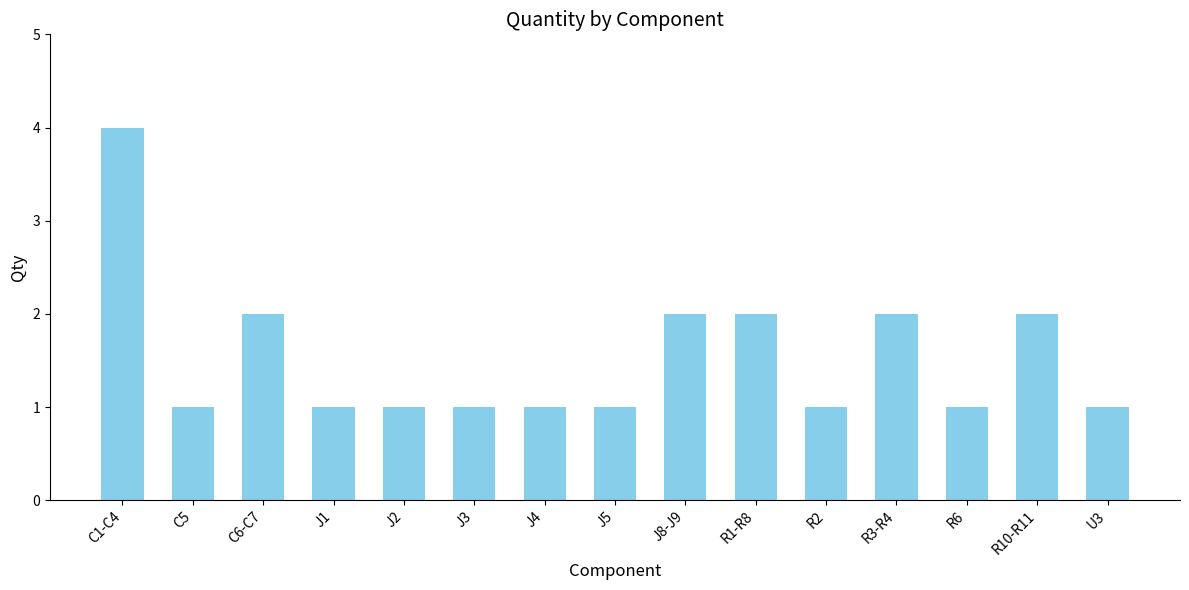

The value at J5 is 1. True or false?

True